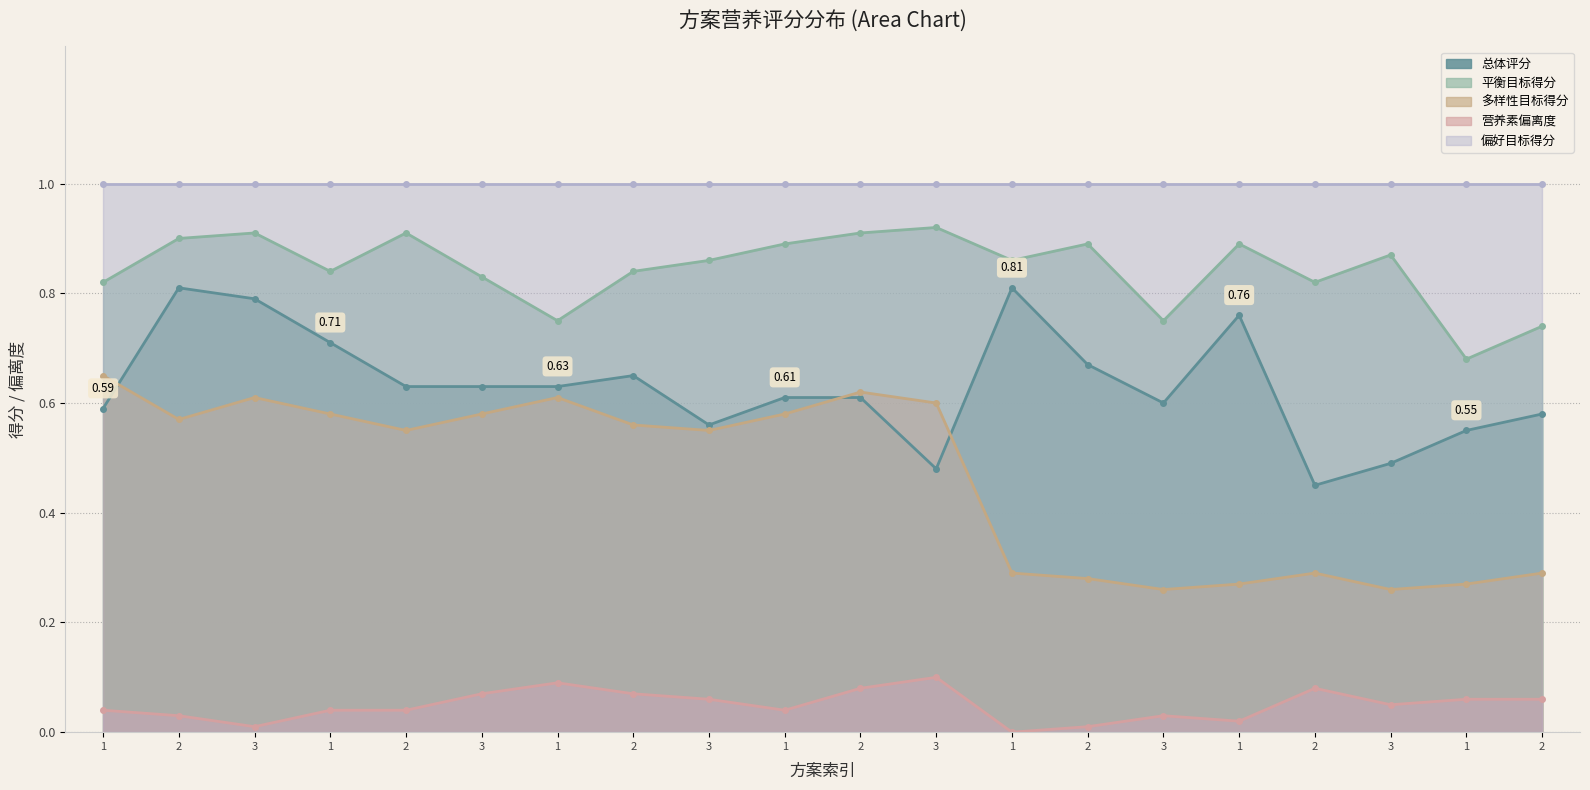

What is the highest value of the 多样性目标得分 series?

0.7